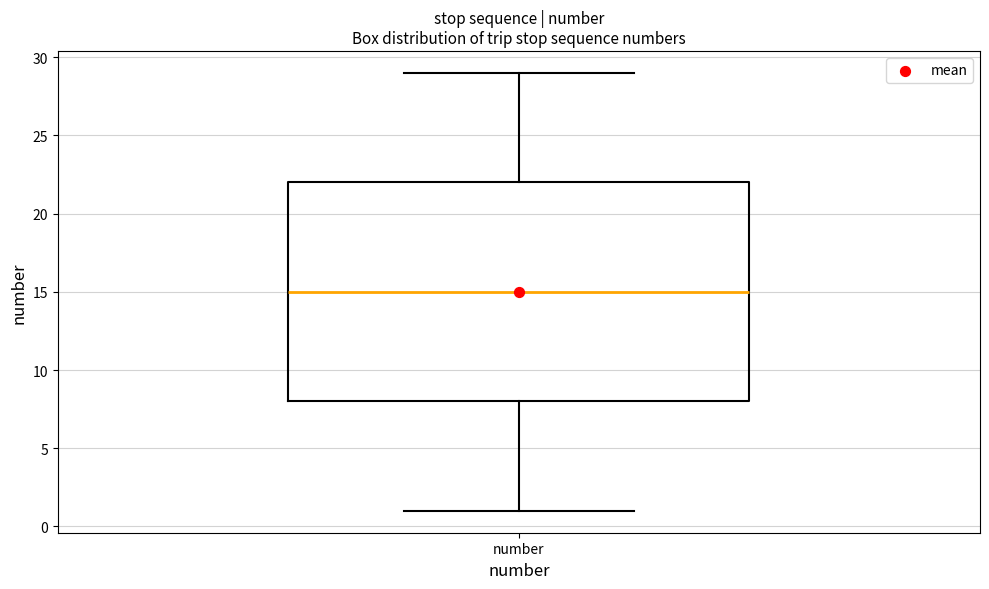

Where does the median line of the box for number sit on the y-axis? The values are not printed on the chart, so give them approximately, as read against the axis.

15